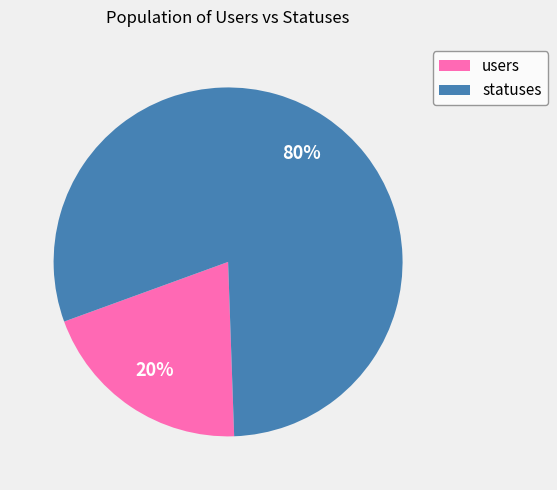

How many slices are in this pie chart?

2